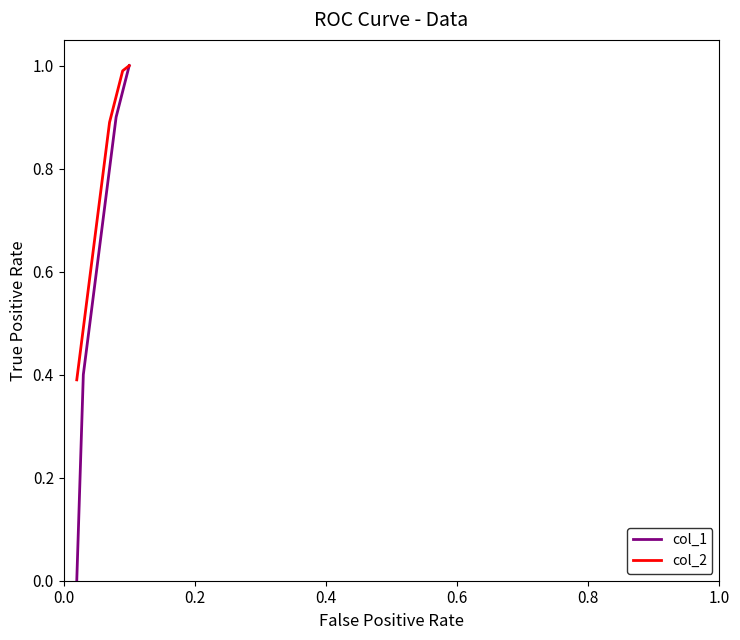

Which series has the widest spread of values?

col_1